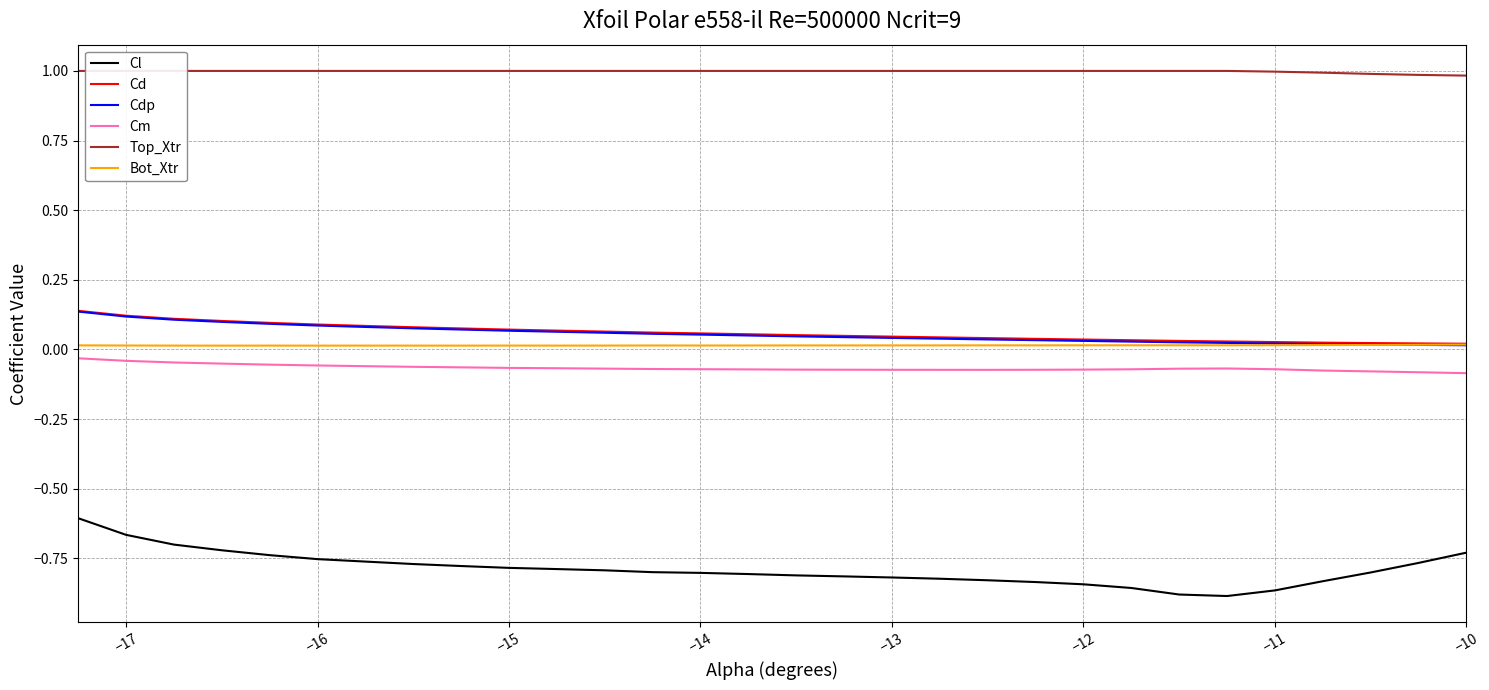

Is the value of Cl at −13 greater than the value of Bot_Xtr at −15?

No